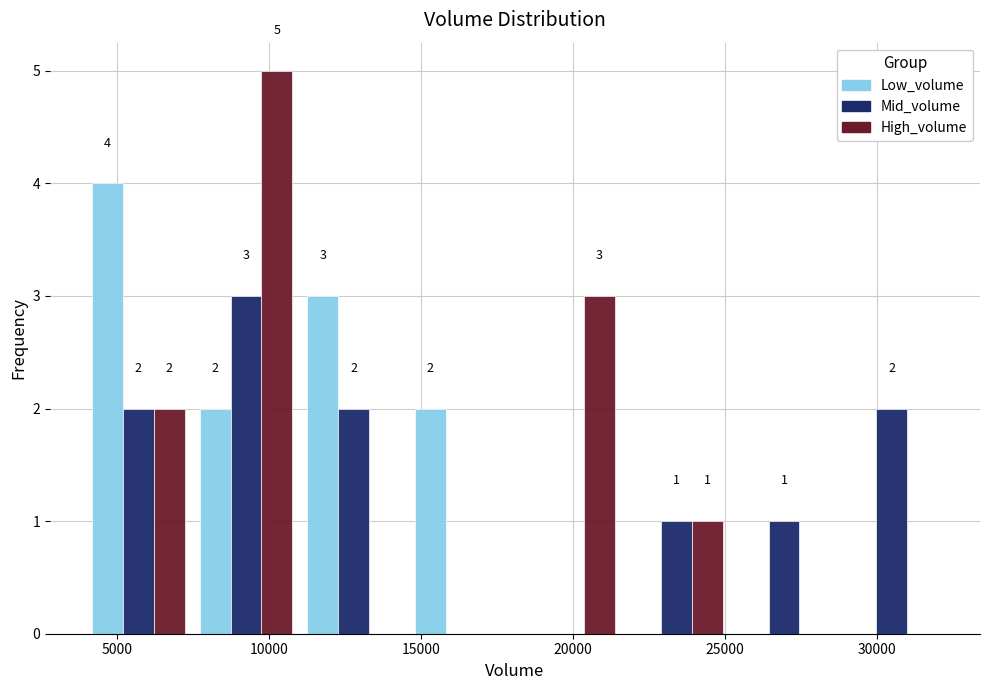

In the Low_volume series, which range on the x-axis has the tallest bar?

4000 to 7500